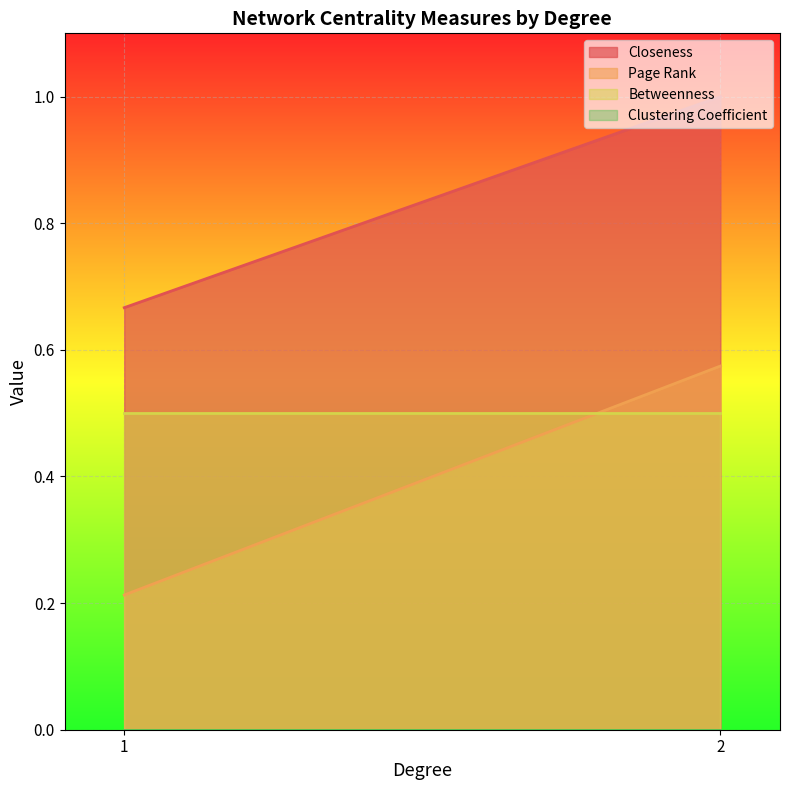

What is the lowest value of the Page Rank series?

0.2